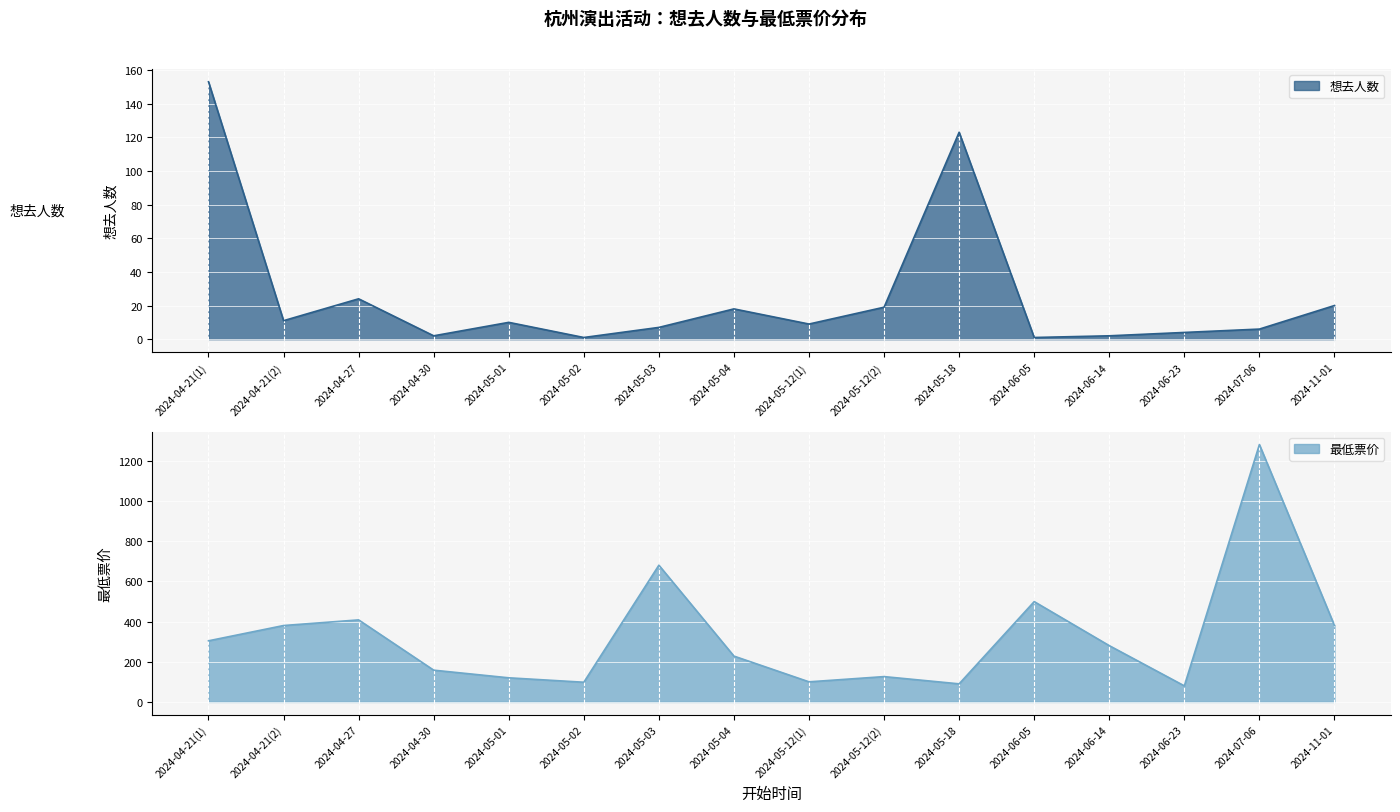

True or false: 最低票价 and 想去人数 intersect in this chart.

True